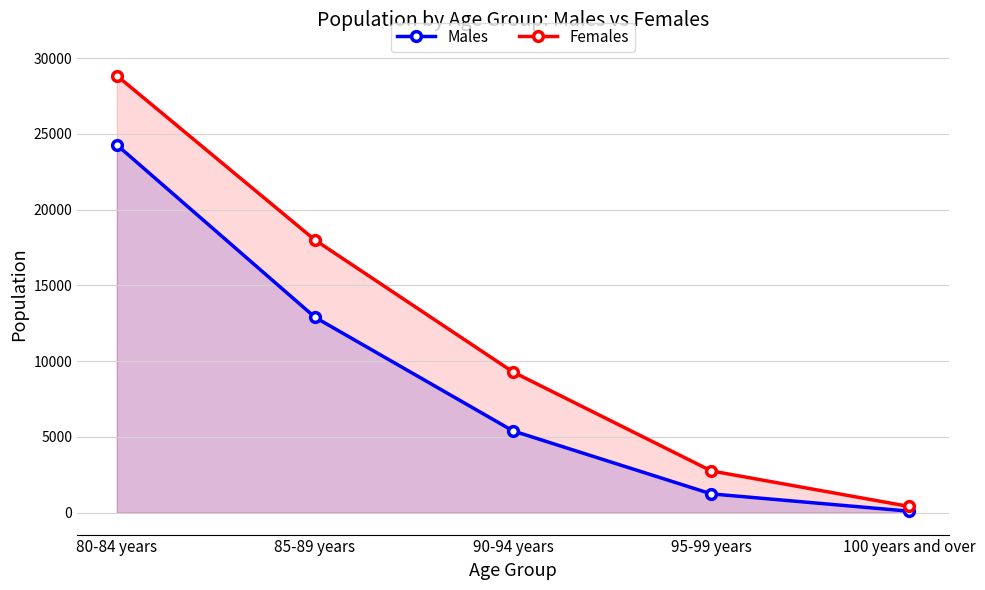

What position from the right is 100 years and over?

1